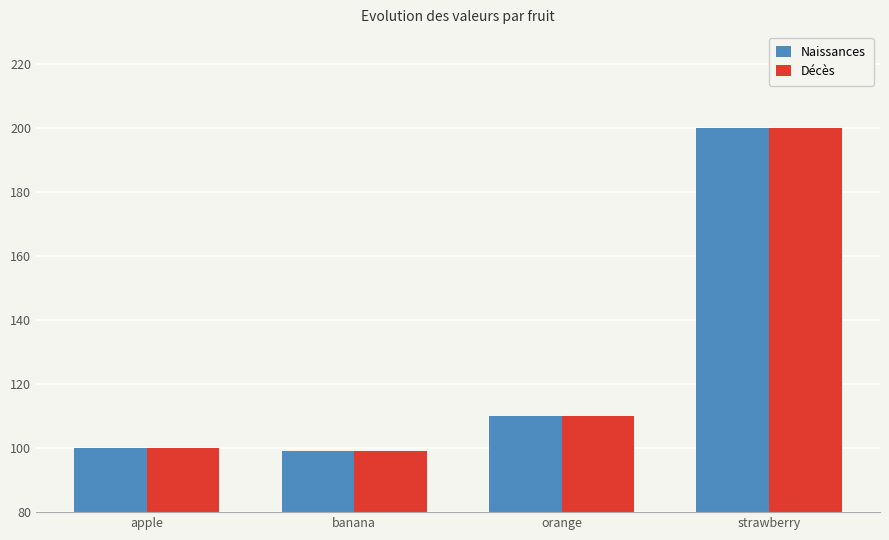

At which category is the sum across all series the highest?

strawberry